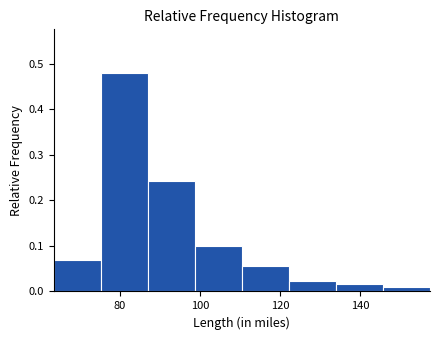

Reading left to right, transcribe this chart: for each bar, give the range it covers on the x-axis and its height. Neither the bar edges nor the heights are printed on the chart, so give them approximately, as read against the axes.

64 to 76: 0.07
76 to 88: 0.48
88 to 98: 0.24
98 to 110: 0.10
110 to 122: 0.06
122 to 134: 0.02
134 to 146: 0.02
146 to 158: 0.01